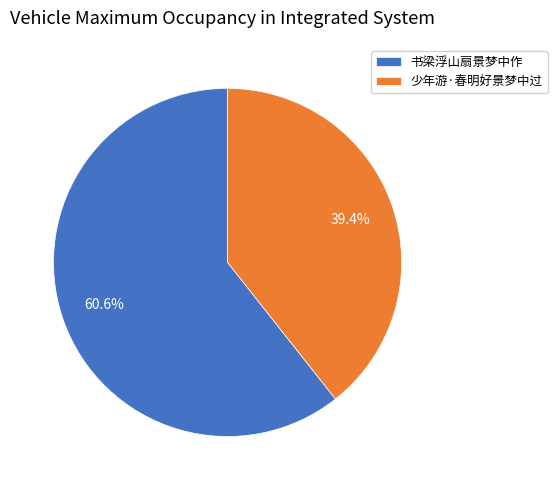

Which category has the smallest portion of the pie?

少年游·春明好景梦中过